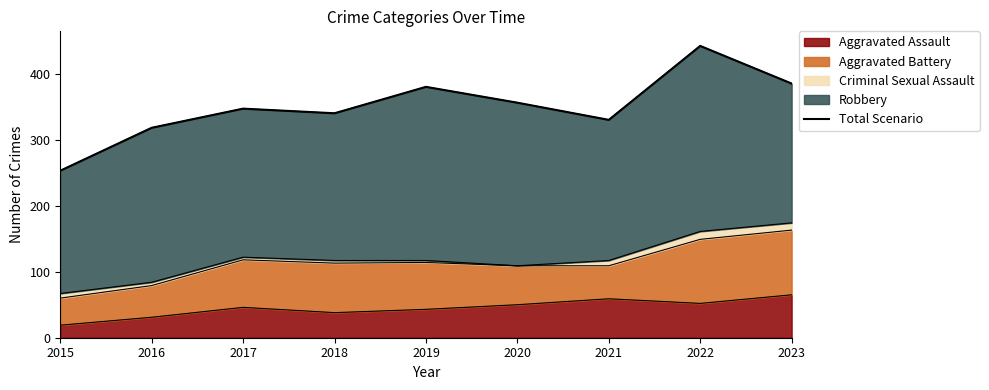

Reading left to right, what are all the values shown in this chart?

2015=253	2016=318	2017=347	2018=340	2019=380	2020=356	2021=330	2022=442	2023=385